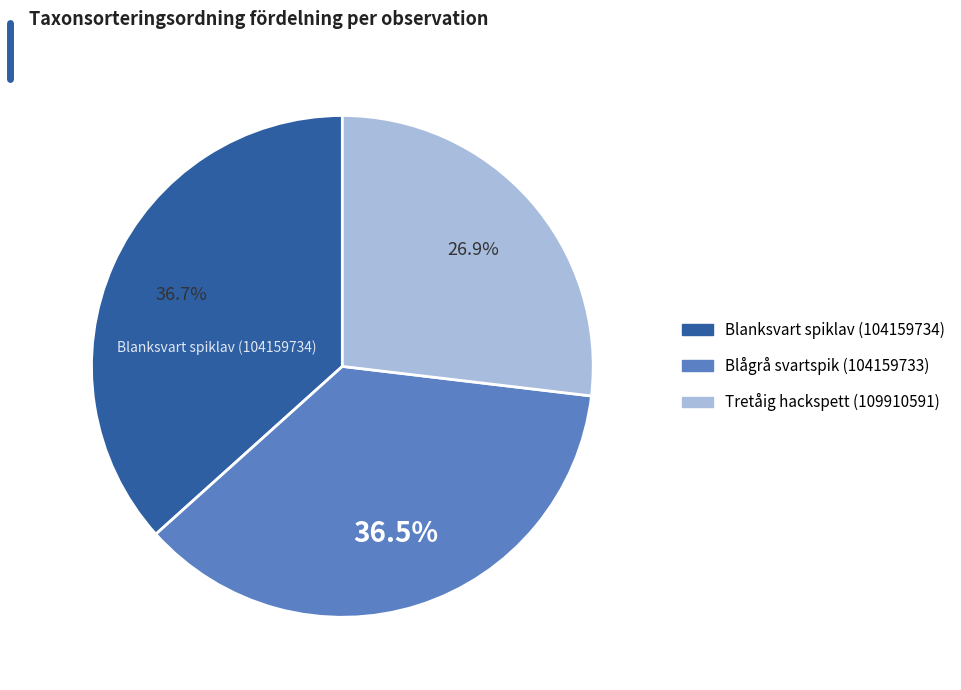

To the nearest percent, what is the combined percentage of Blågrå svartspik (104159733) and Tretåig hackspett (109910591)?

63%